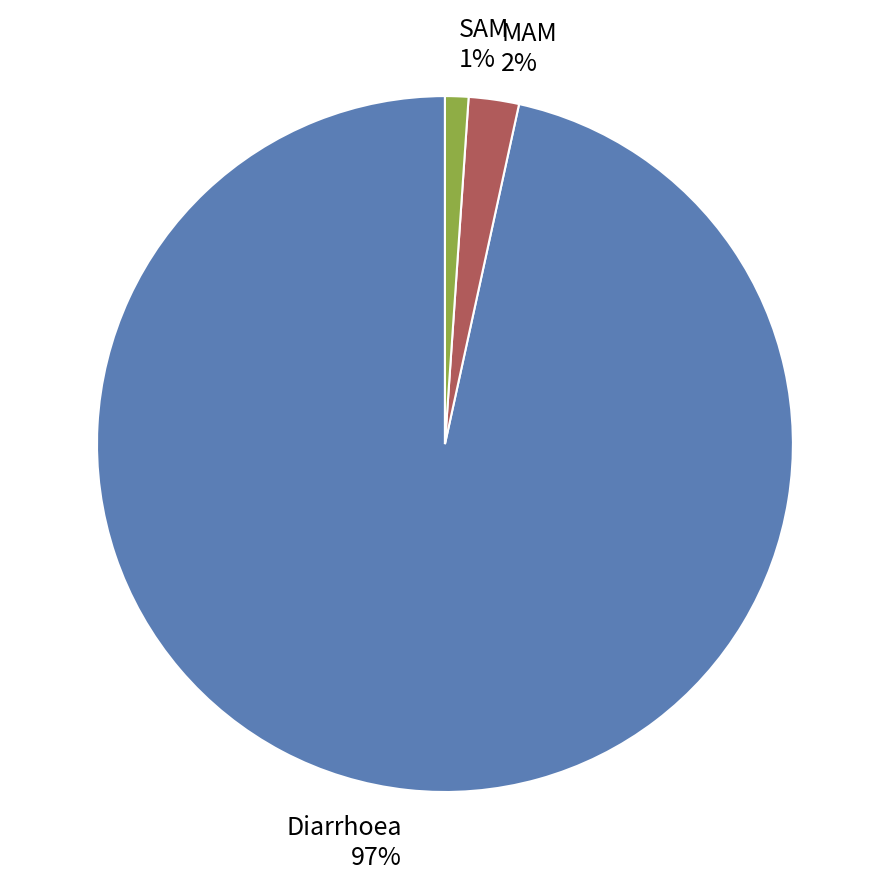

Do MAM and SAM together represent more than half of the pie?

No